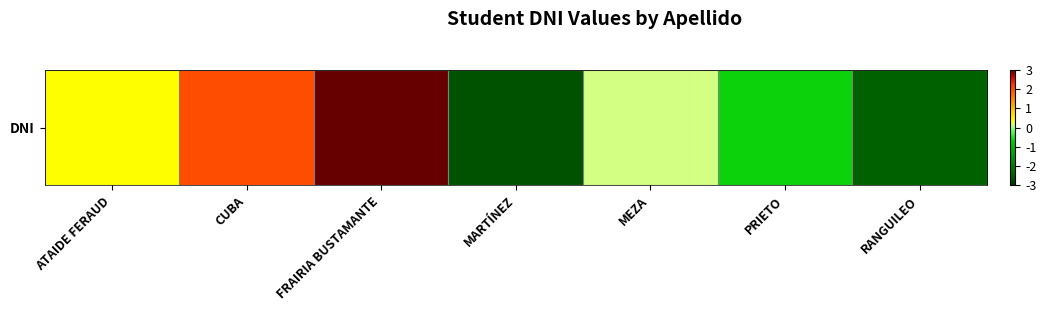

What is the difference between the values at RANGUILEO and MEZA?

2.6